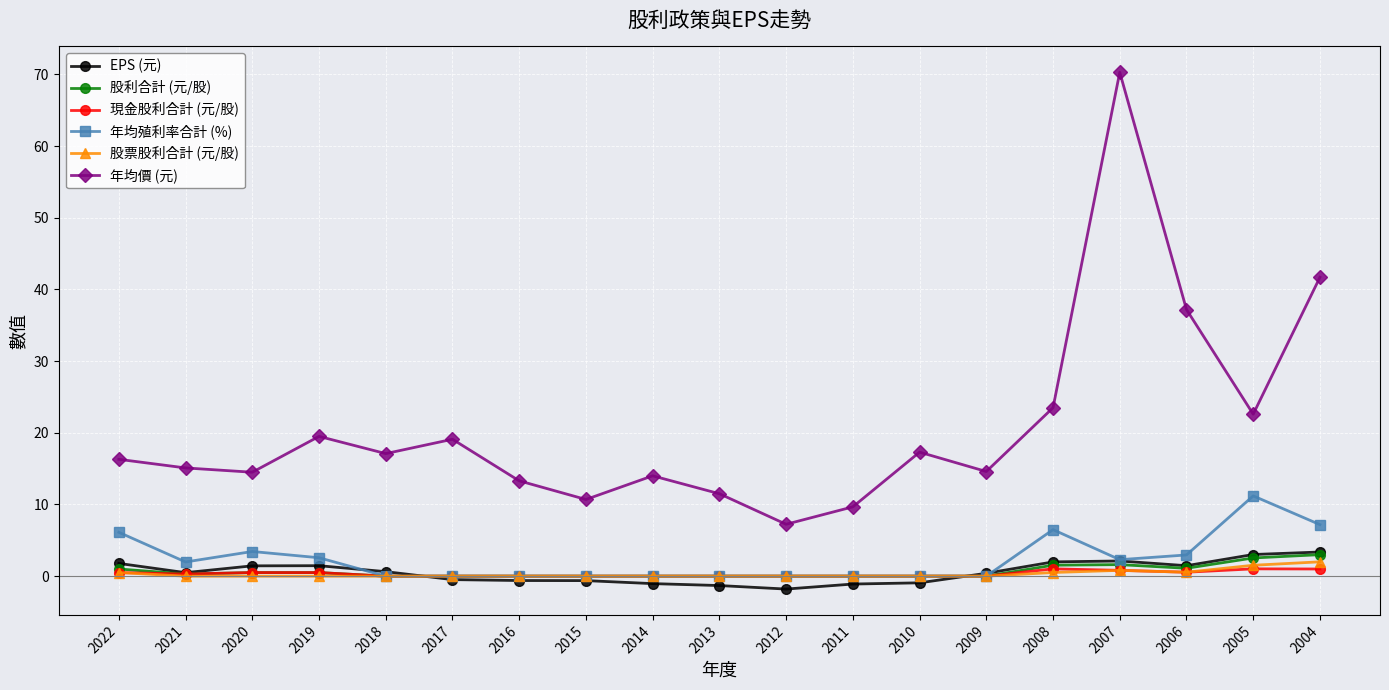

What is the difference between the EPS (元) values at 2011 and 2021?

1.6